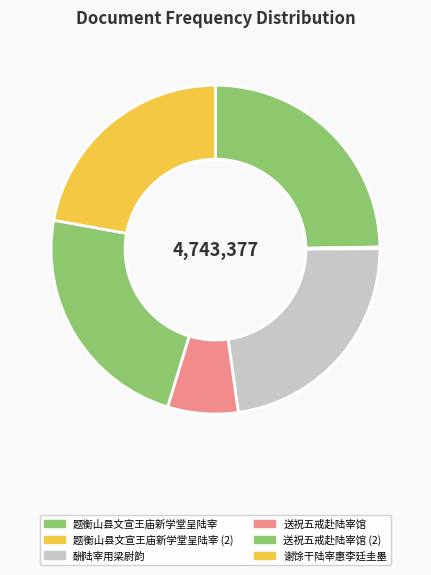

Is there a majority slice in this chart?

No